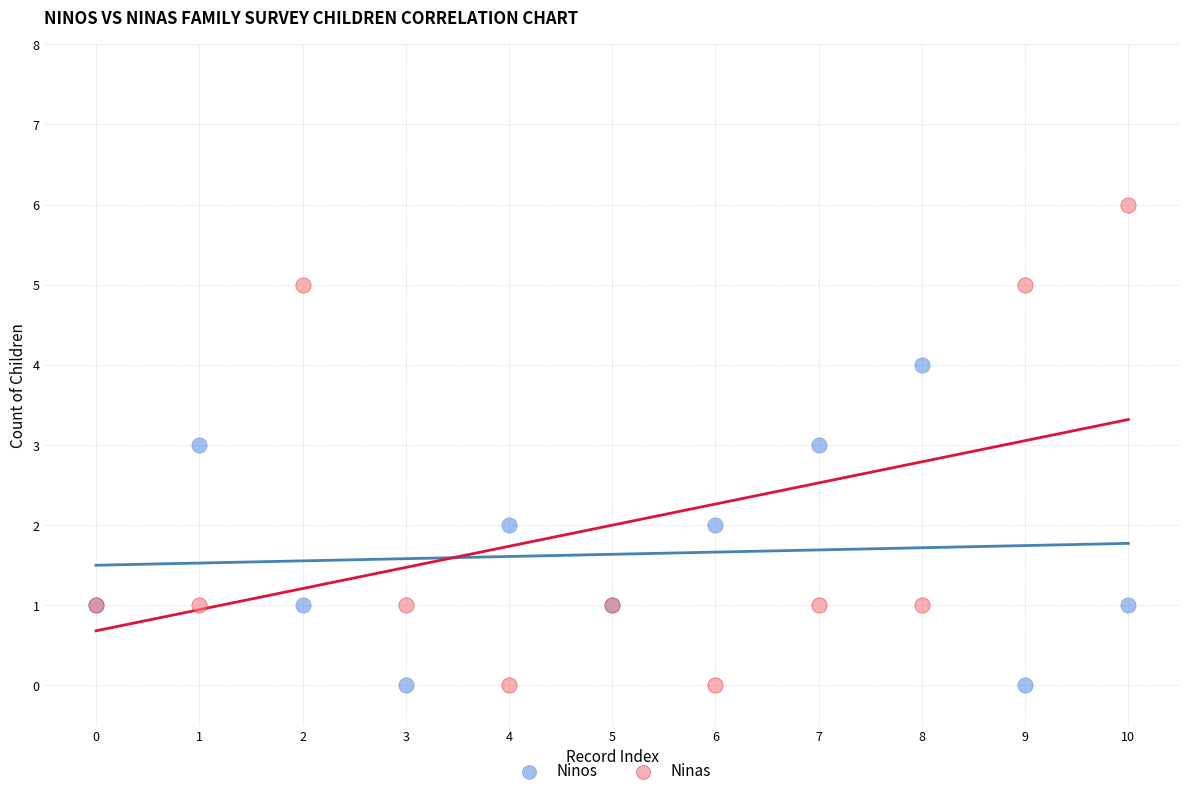

Which series contains the highest Y value?

Ninas